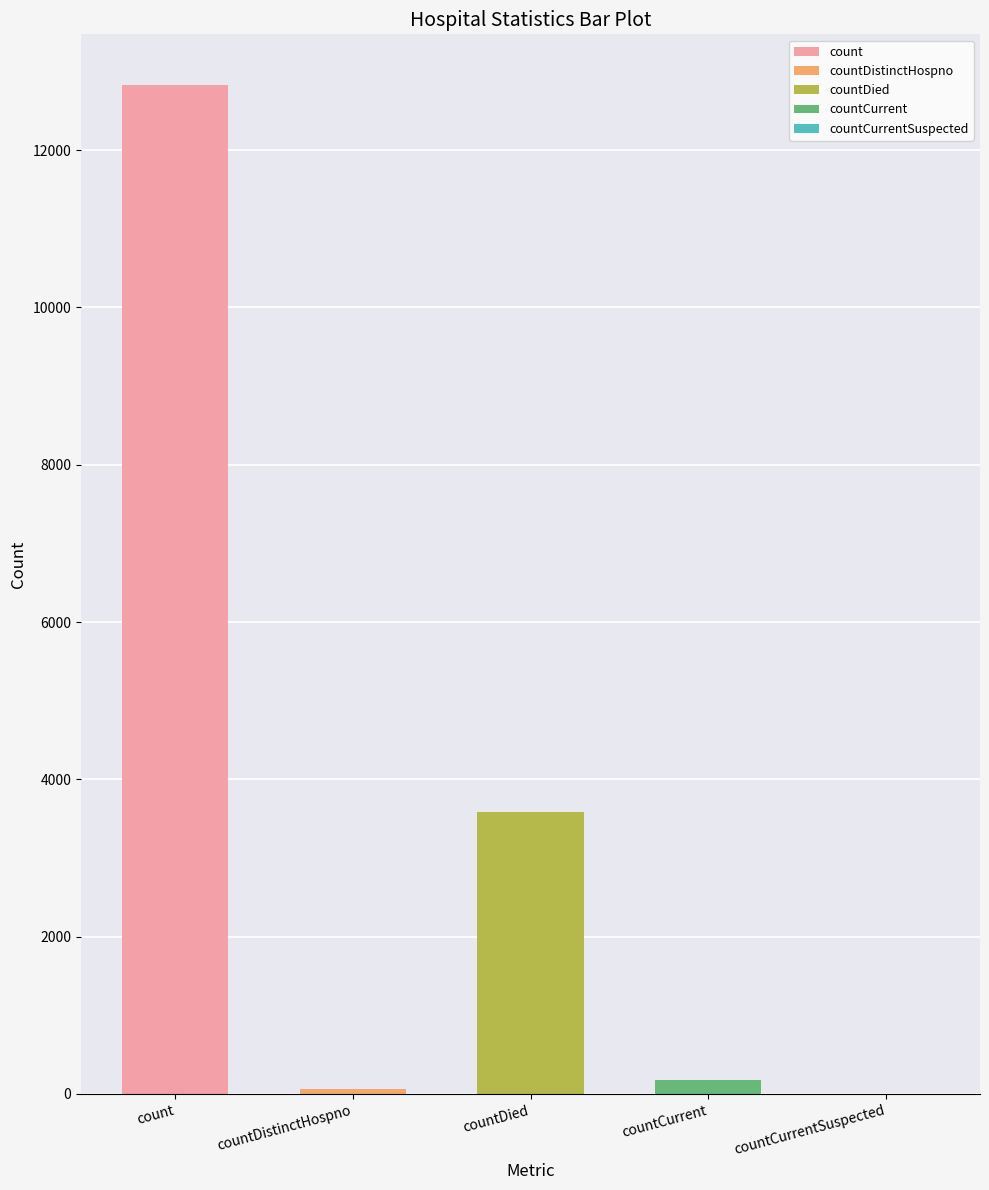

Which has a higher value, countCurrentSuspected or countCurrent?

countCurrent